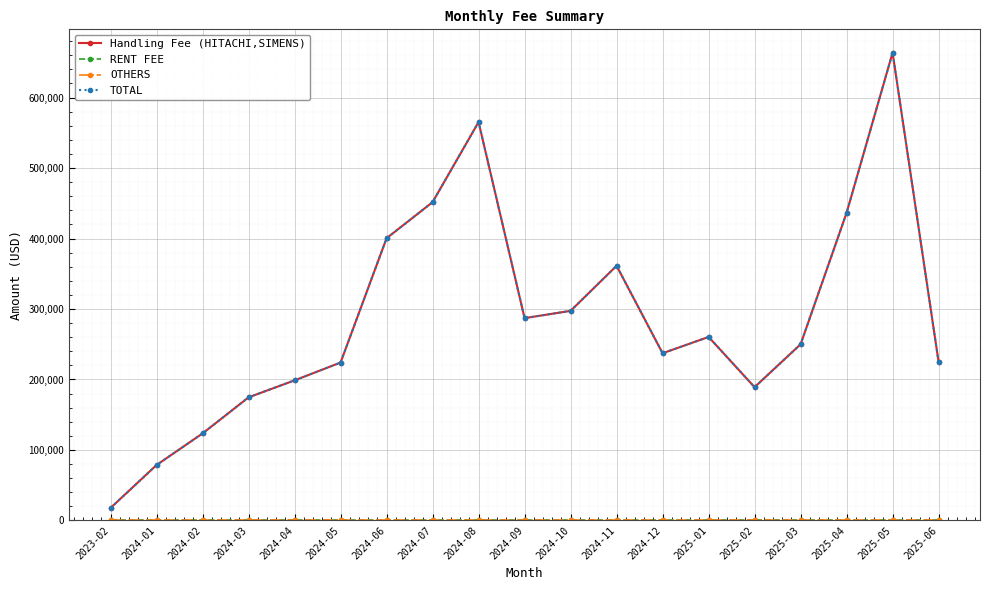

At which category is the sum across all series the highest?

2025-05